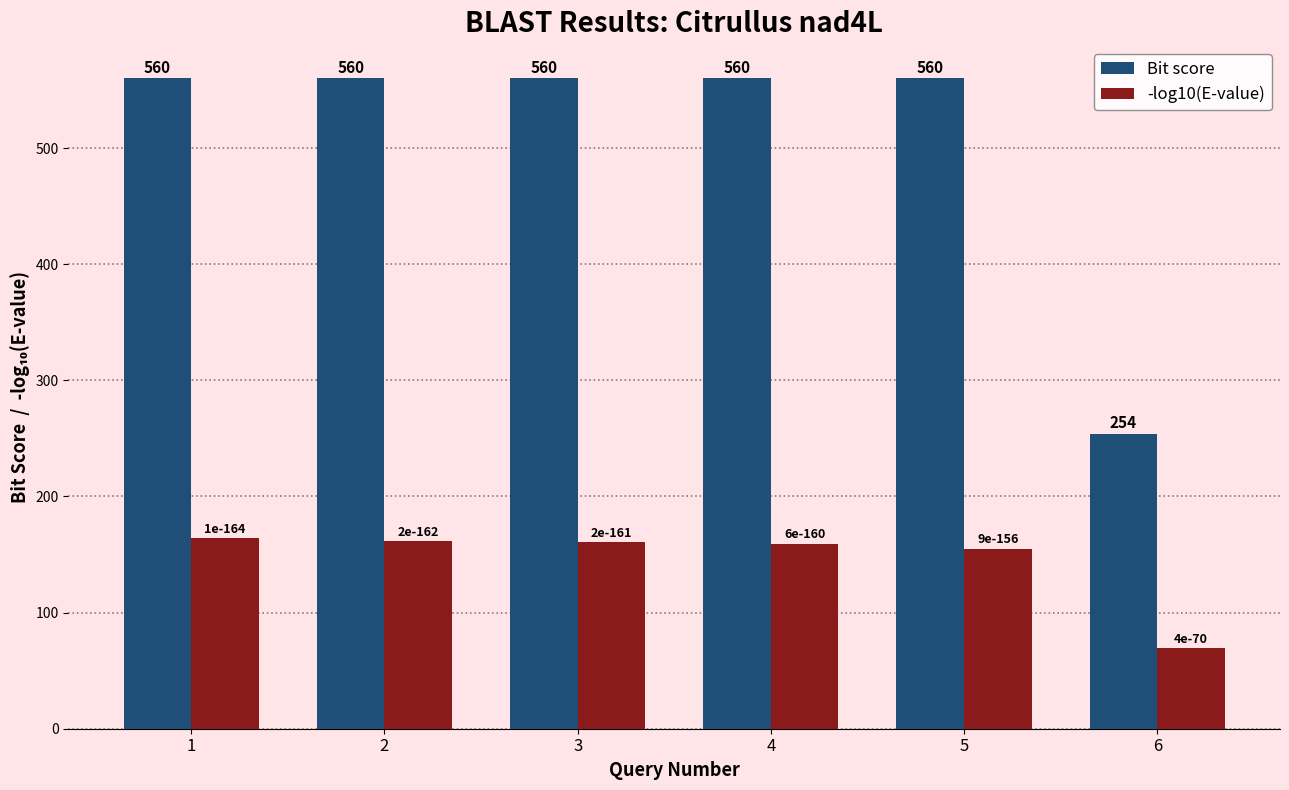

How many bars are there in each group?

2